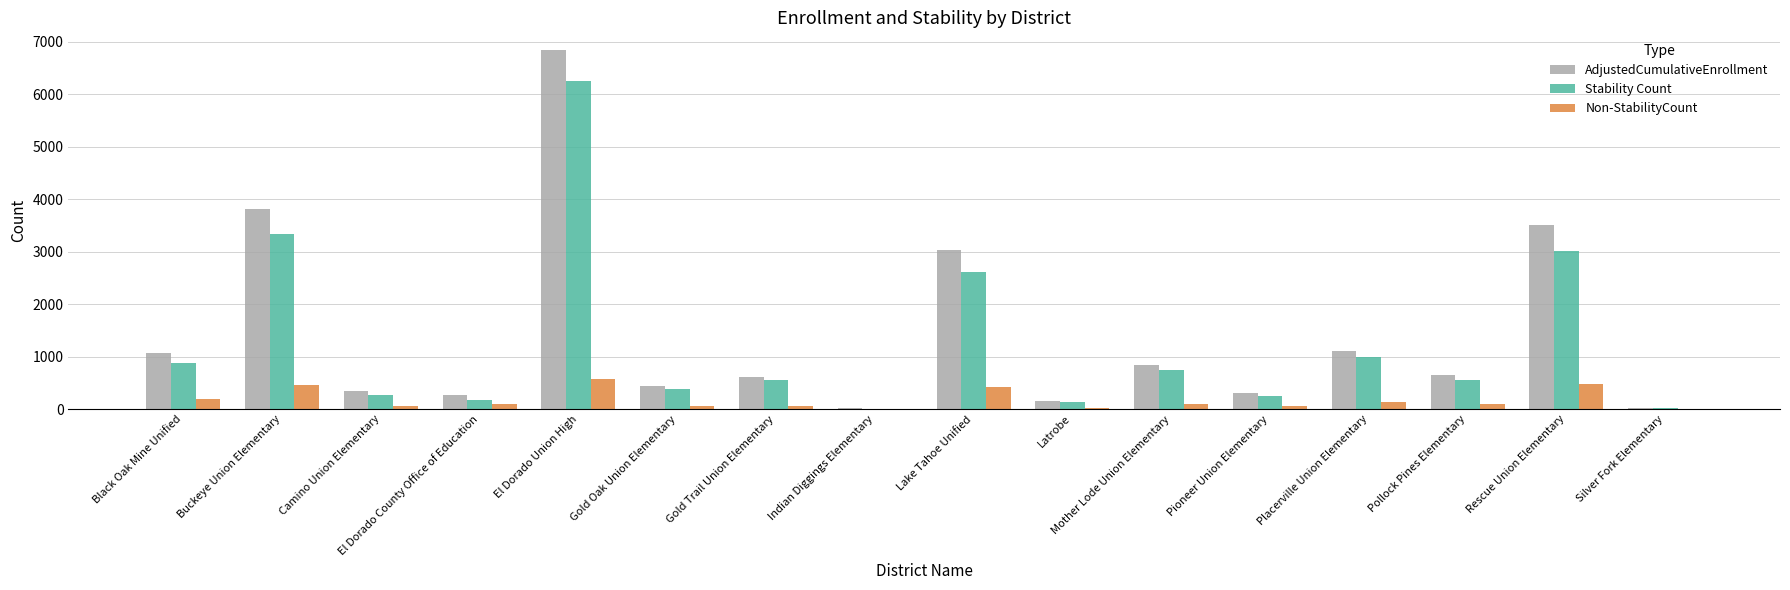

What is the greatest value displayed?

6837